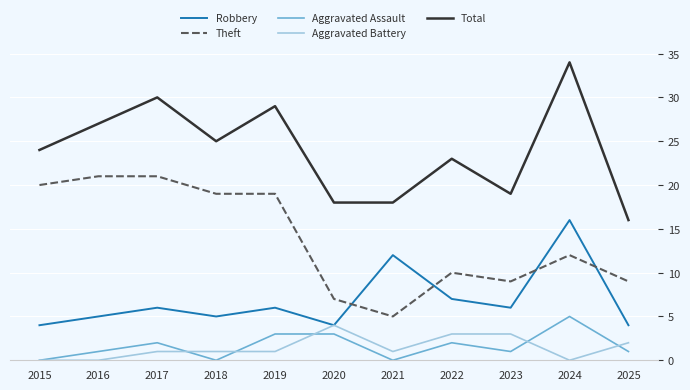

True or false: Total has more than 0 interior local peaks.

True